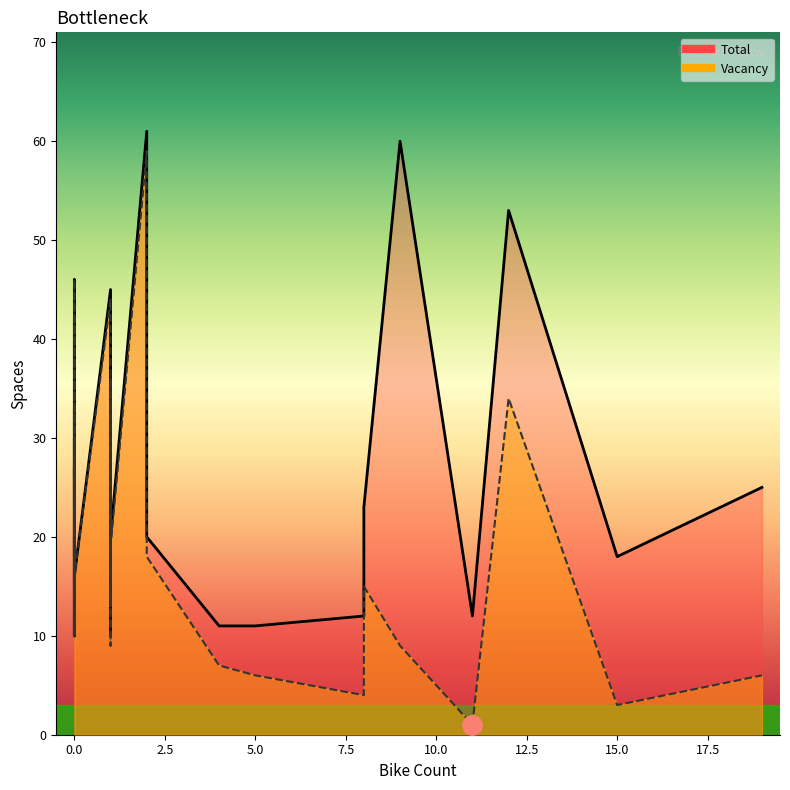

The Vacancy series shows 16 at 35. True or false?

True